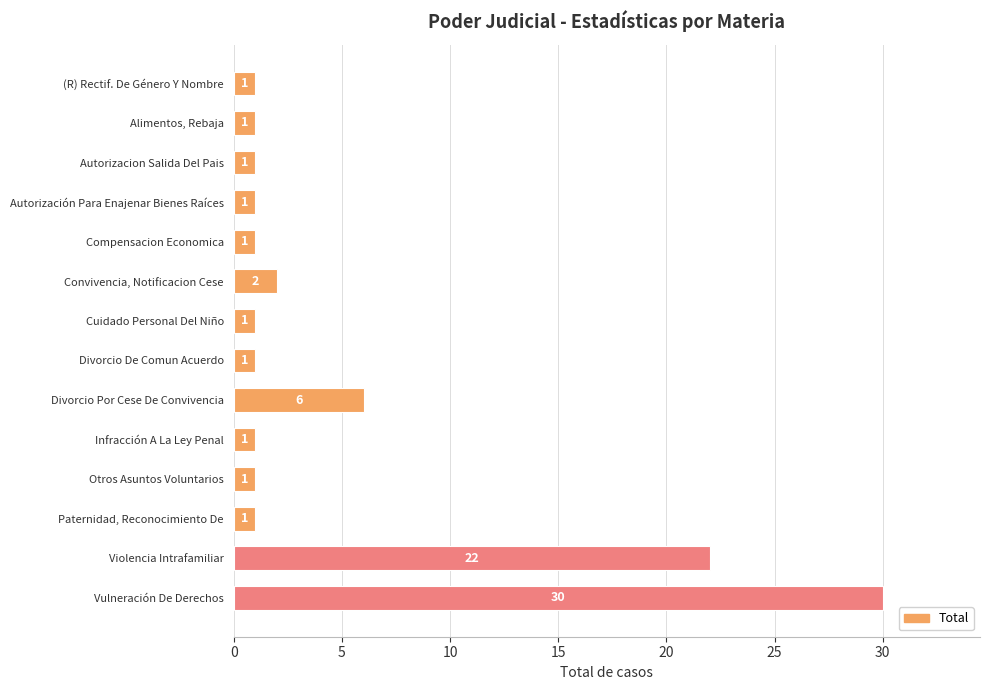

What is the change in value from Otros Asuntos Voluntarios to Violencia Intrafamiliar?

+21